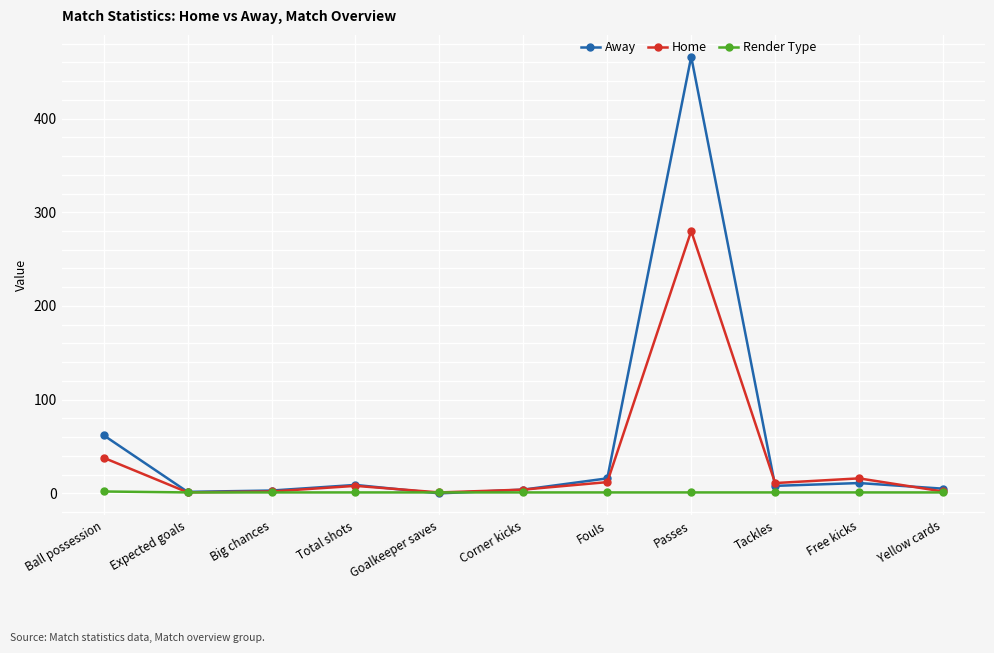

What is the label of the 10th point from the left?

Free kicks